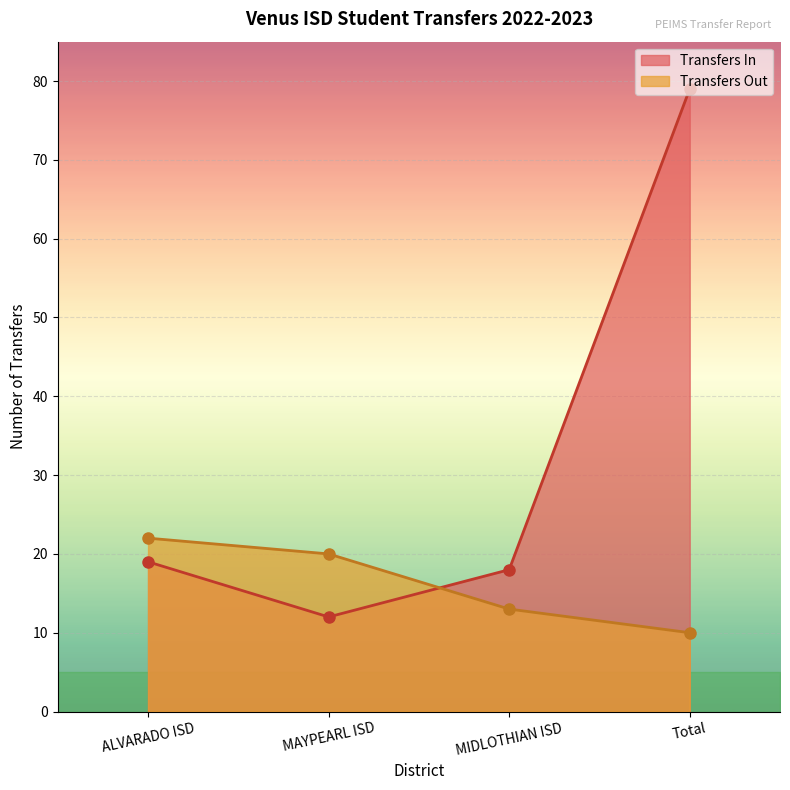

After their last crossing, which series has the higher values: Transfers In or Transfers Out?

Transfers In